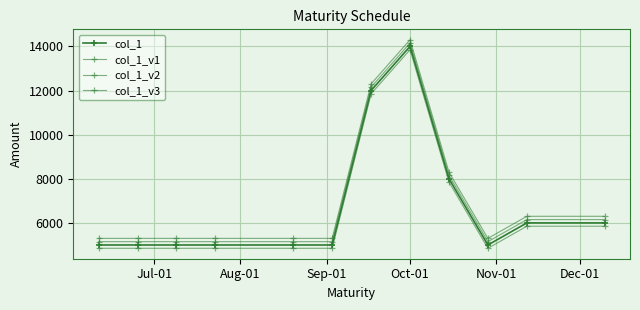

How many values in the col_1_v3 series exceed 5300?

5